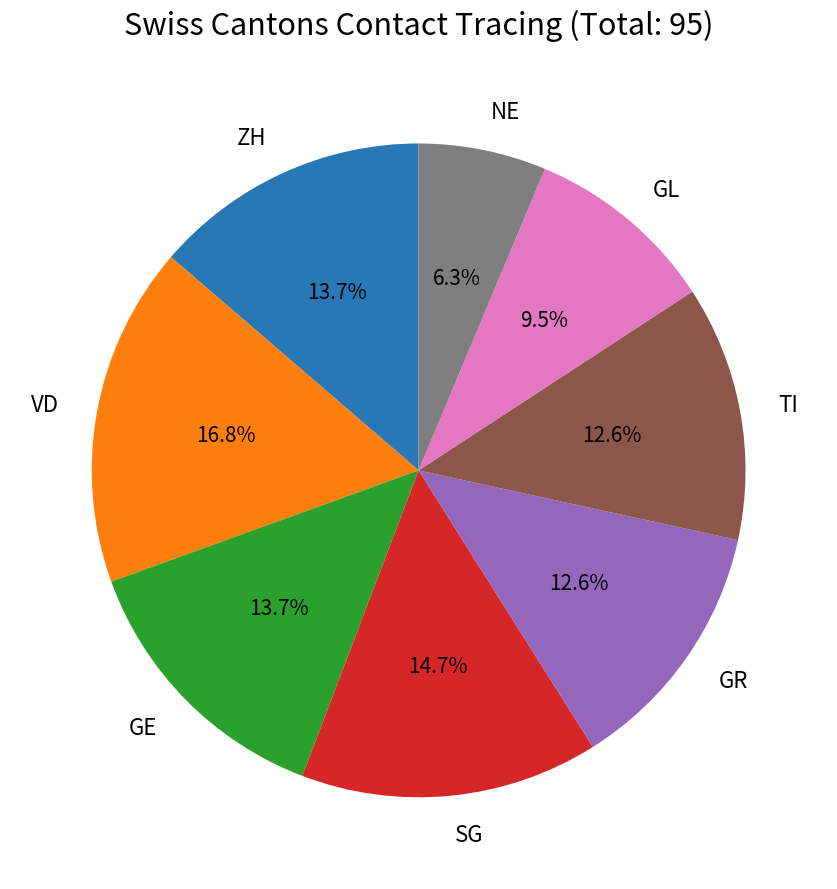

Is GL the majority of the pie?

No